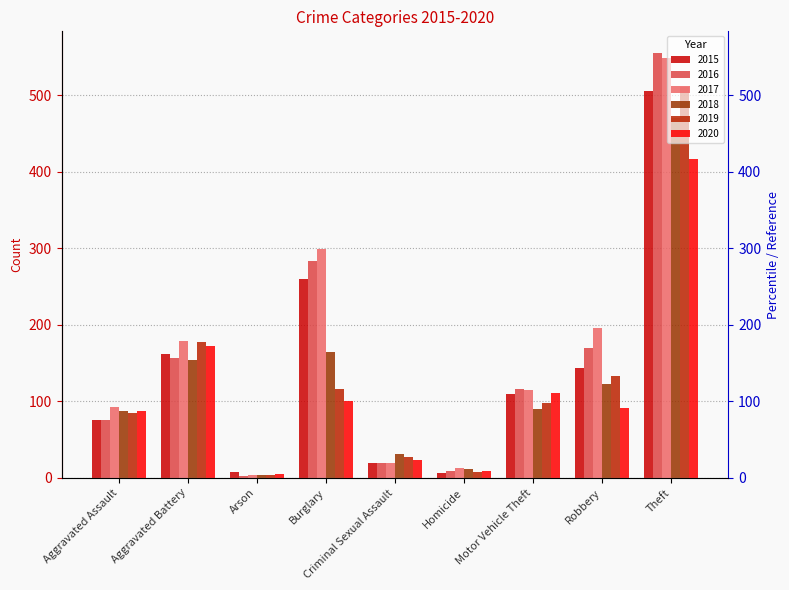

What is the spread (max minus min) of values at Theft?

139